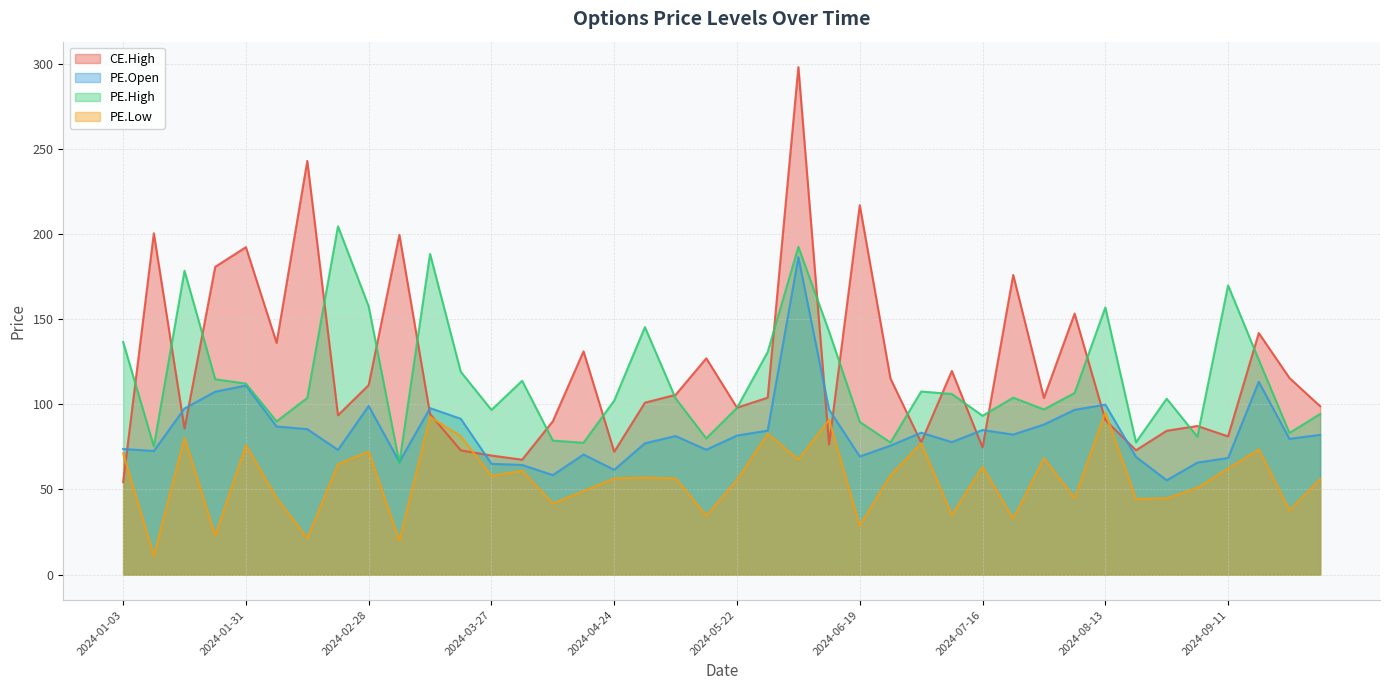

What is the maximum value for CE.High?

298.1